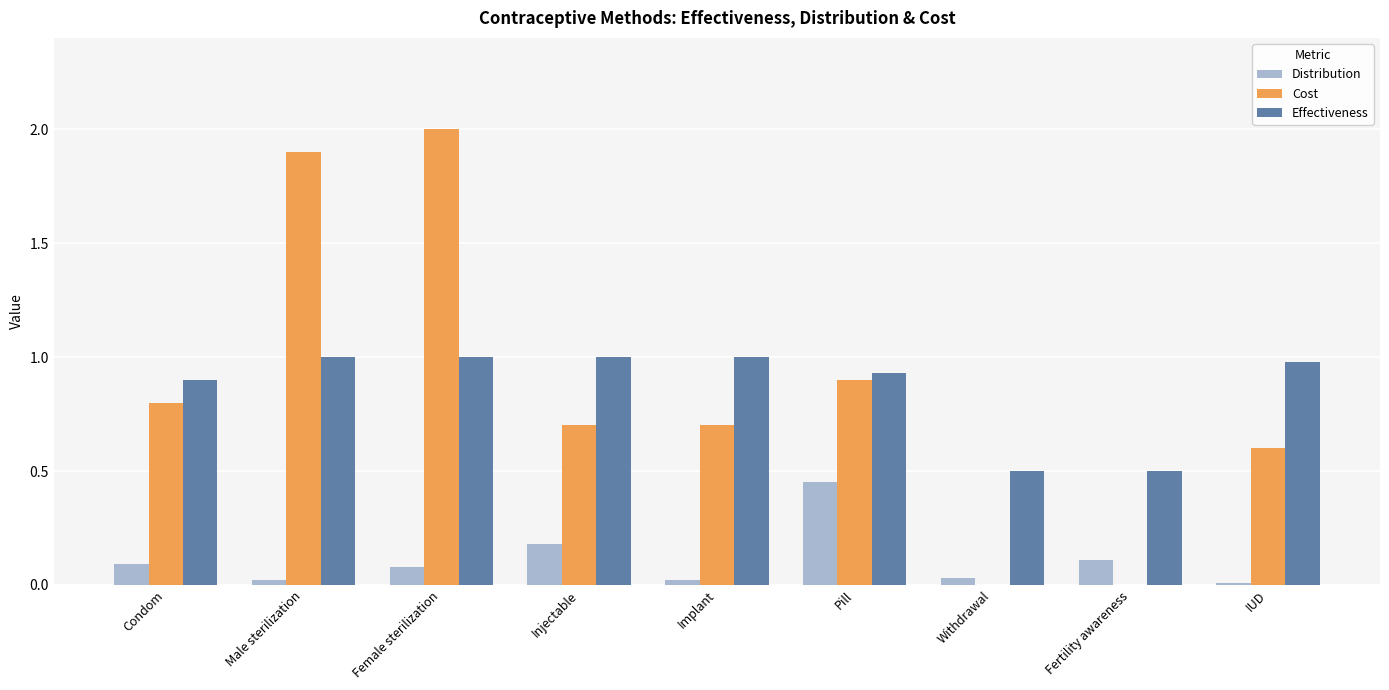

Which series changed the most between Male sterilization and Withdrawal?

Cost